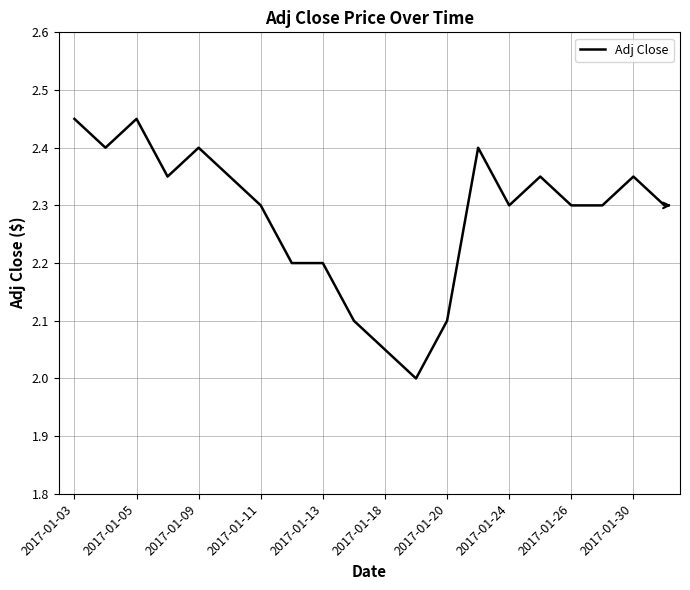

True or false: the data has more than 2 interior local peaks.

True